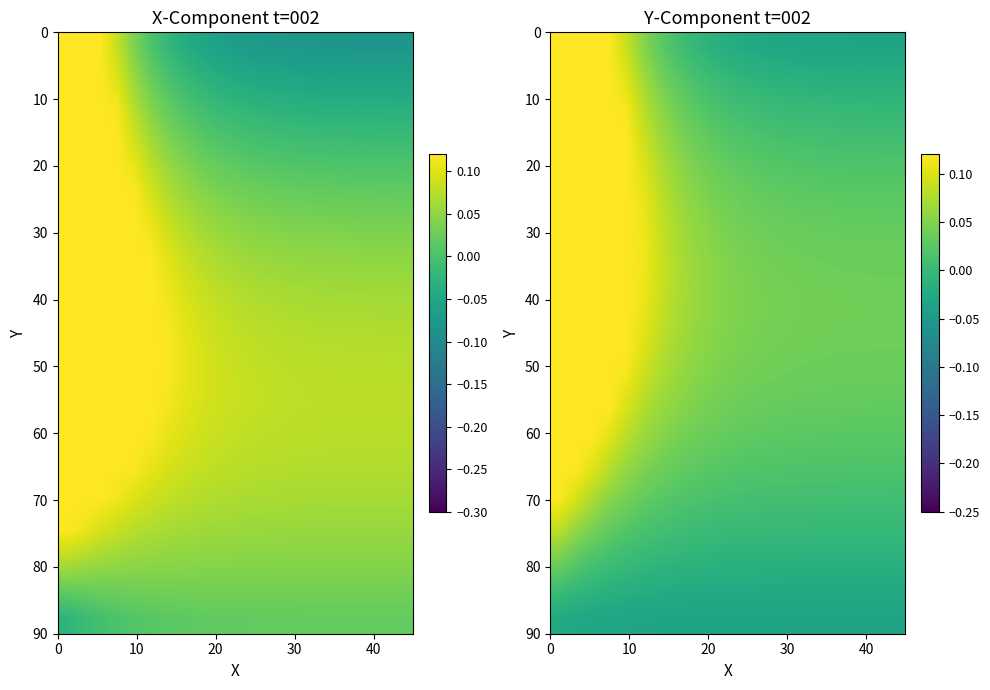

What is the greatest value displayed?

0.1